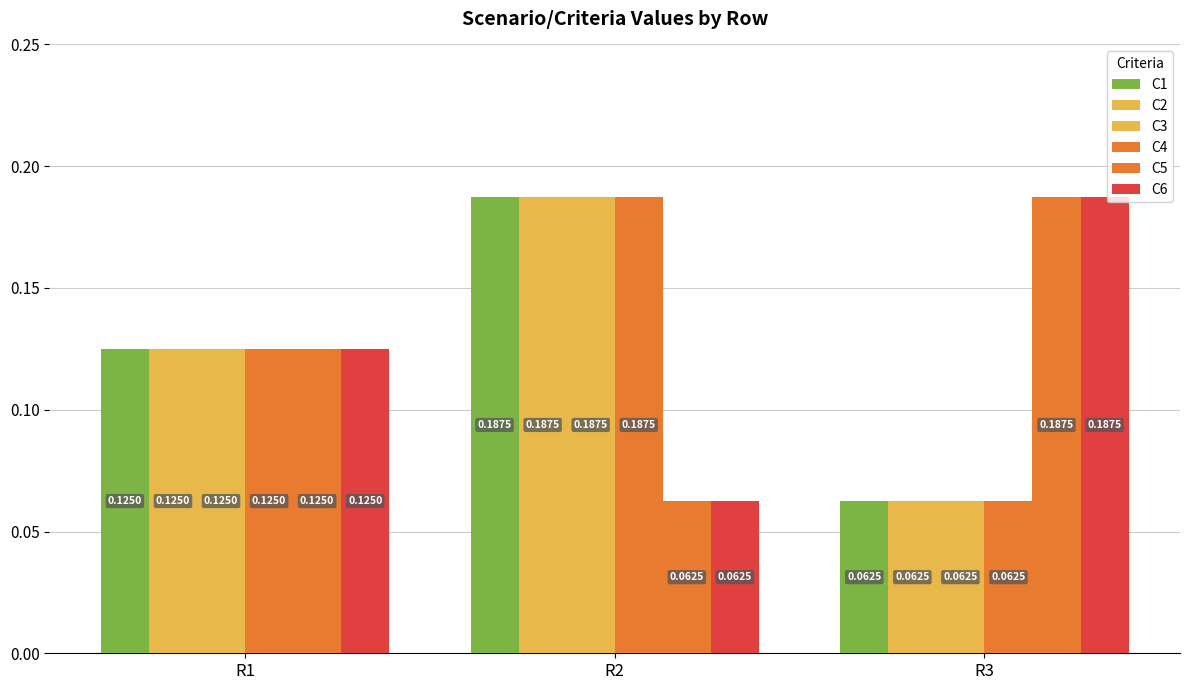

Is the value of C6 at R3 greater than the value of C5 at R2?

Yes